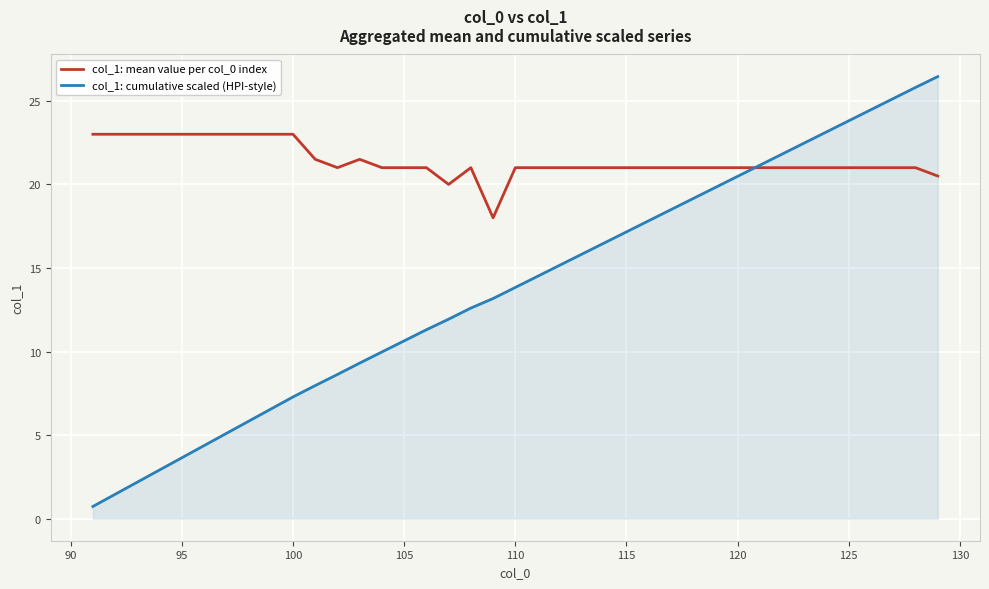

What is the smallest value displayed?

0.7